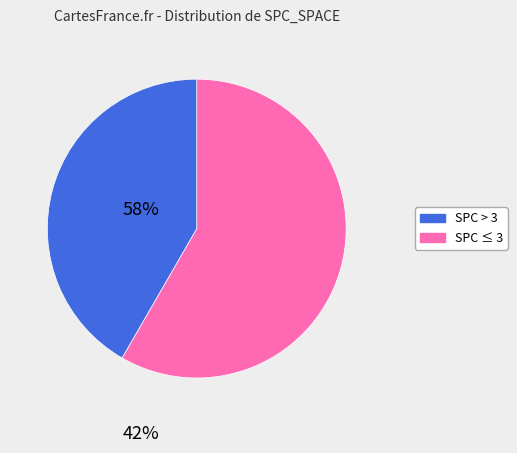

Is there any slice that represents more than half of the pie?

Yes